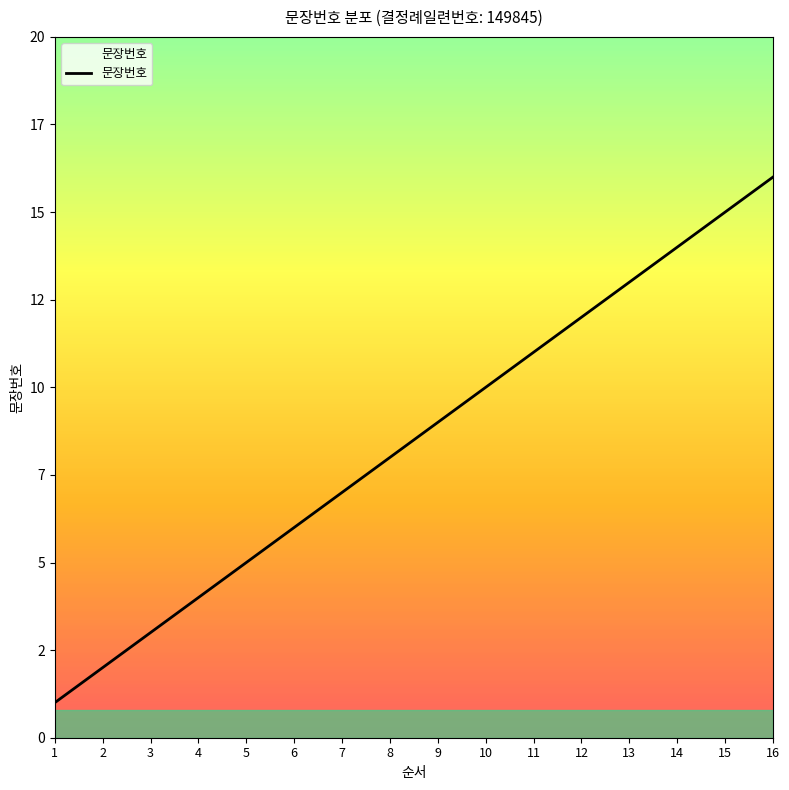

True or false: there are more than 0 points higher than both neighbors.

False